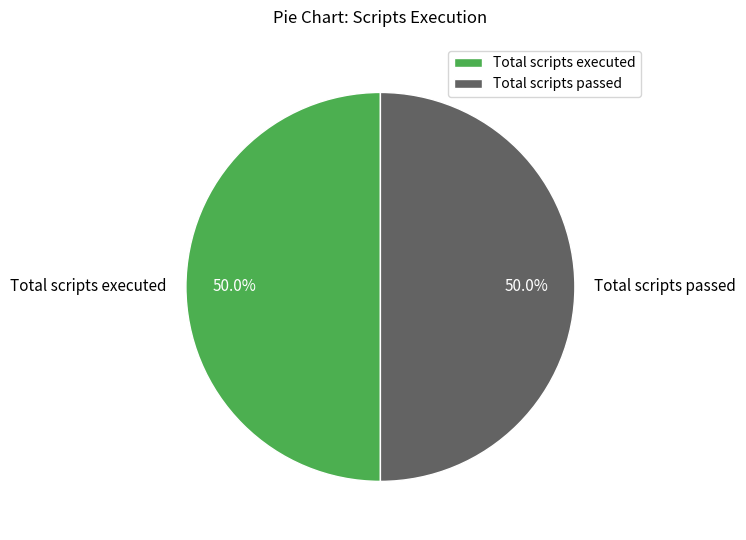

Approximately how many times larger is the value at Total scripts passed compared to Total scripts executed?

1.0